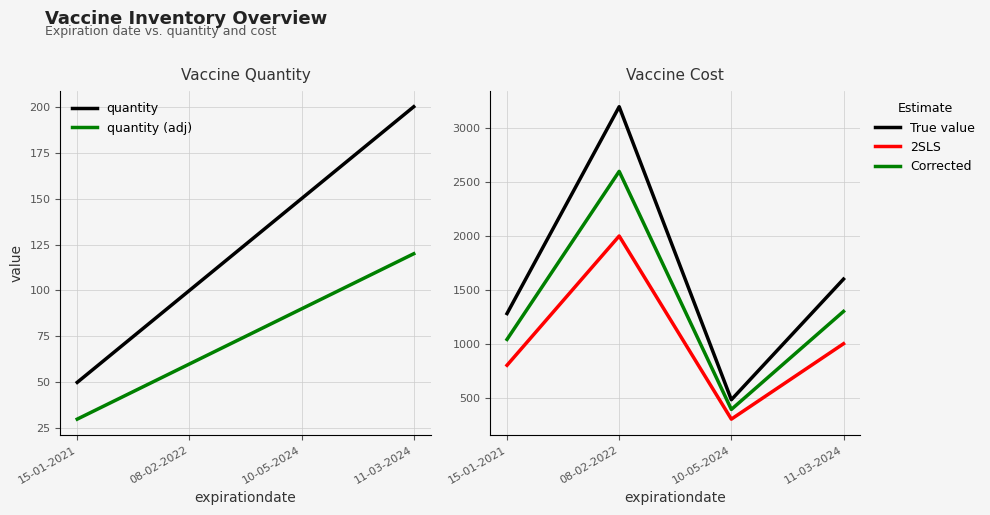

Is this an area chart (filled region under the line)?

No